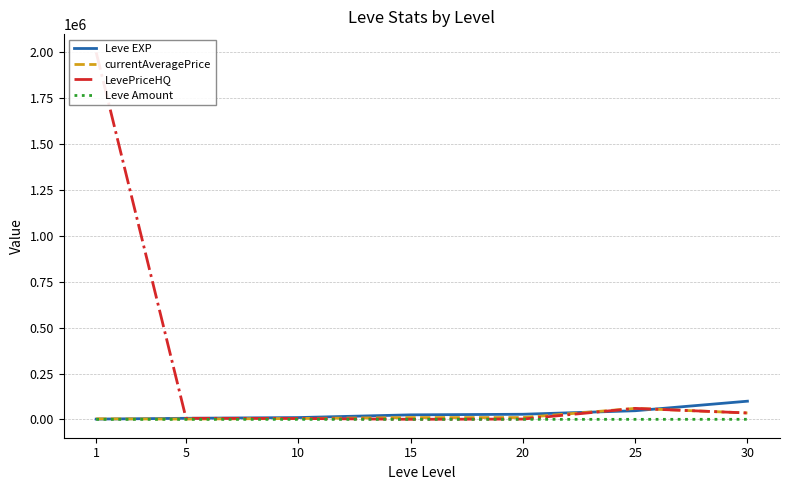

True or false: currentAveragePrice and Leve Amount cross at least once.

False